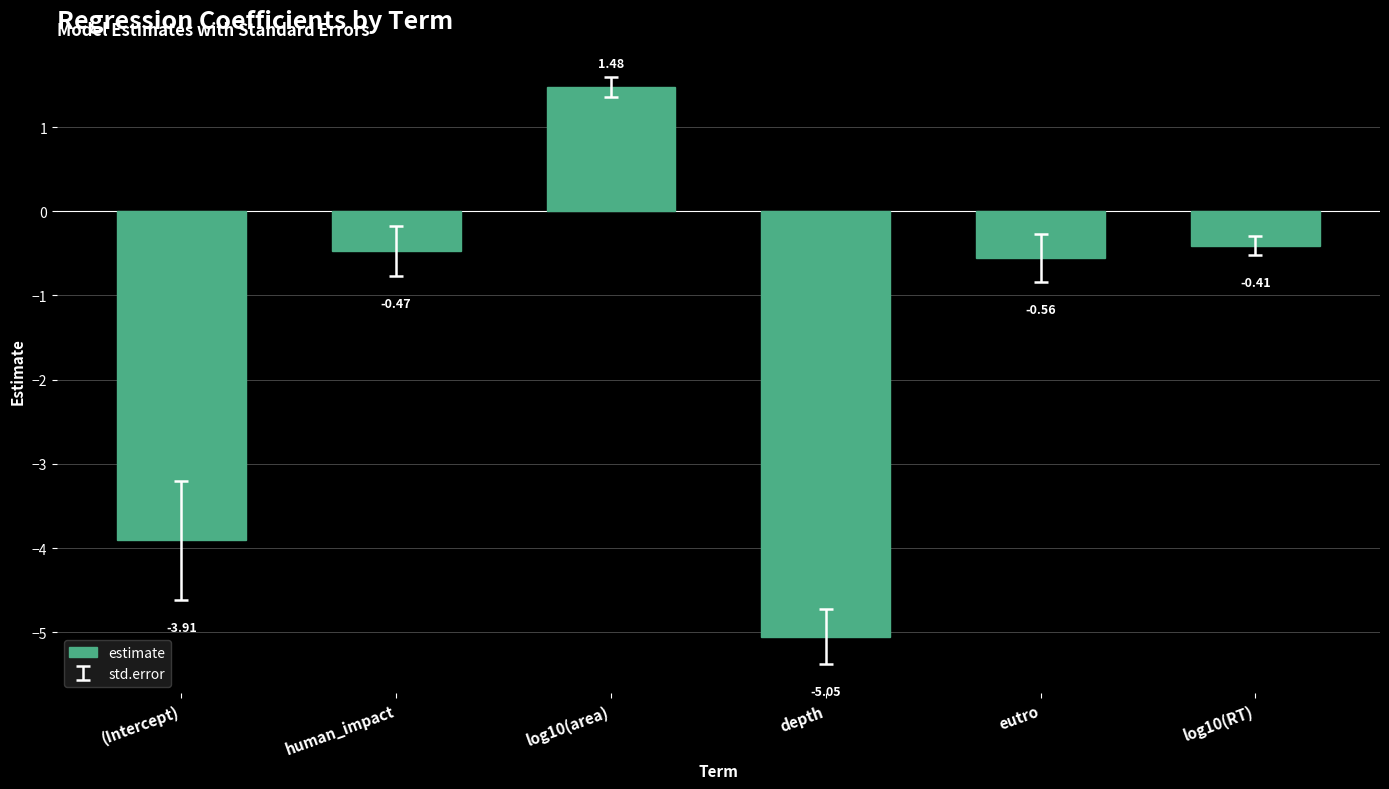

What is the difference between the maximum and minimum values?

6.5